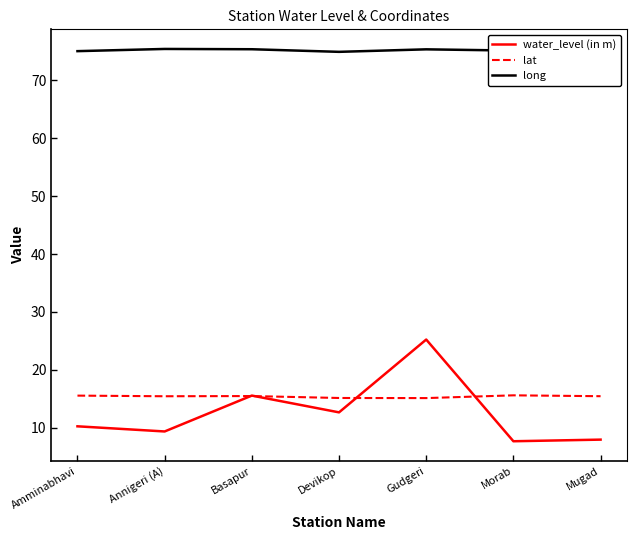

Reading left to right, transcribe all the data shown in this chart.

water_level (in m): Amminabhavi=10.2	Annigeri (A)=9.3	Basapur=15.6	Devikop=12.7	Gudgeri=25.2	Morab=7.7	Mugad=7.9
lat: Amminabhavi=15.5	Annigeri (A)=15.4	Basapur=15.5	Devikop=15.1	Gudgeri=15.1	Morab=15.6	Mugad=15.4
long: Amminabhavi=75.1	Annigeri (A)=75.4	Basapur=75.4	Devikop=74.9	Gudgeri=75.4	Morab=75.2	Mugad=74.9